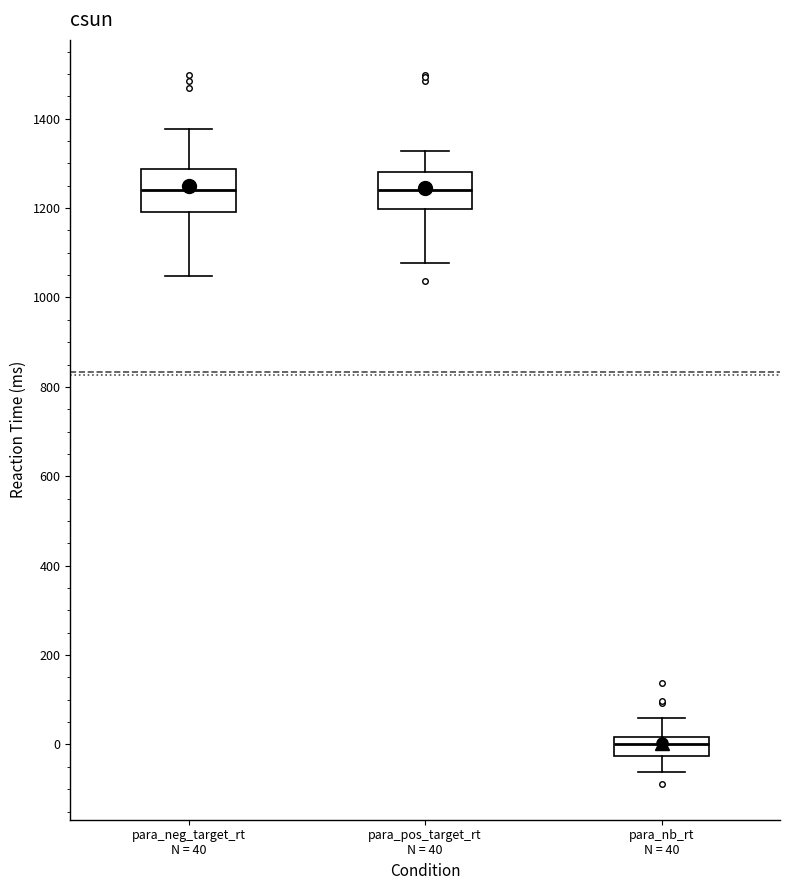

Reading left to right, transcribe this box plot: for each box, give where its median line is, the range the box spans, and where its two whiskers end, as read against the y-axis. The values are not printed on the chart, so give them approximately, as read against the axis.

para_neg_target_rt N = 40: median 1240, box 1200 to 1280, whiskers 1040 to 1380
para_pos_target_rt N = 40: median 1240, box 1200 to 1280, whiskers 1080 to 1320
para_nb_rt N = 40: median 0, box -20 to 20, whiskers -60 to 60